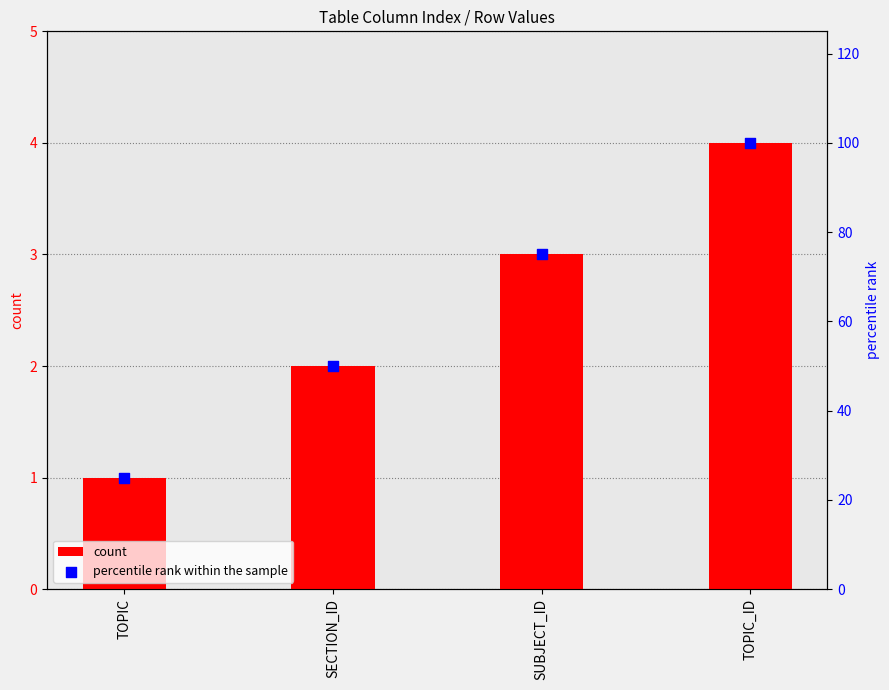

Which series has the largest total across all categories?

percentile rank within the sample